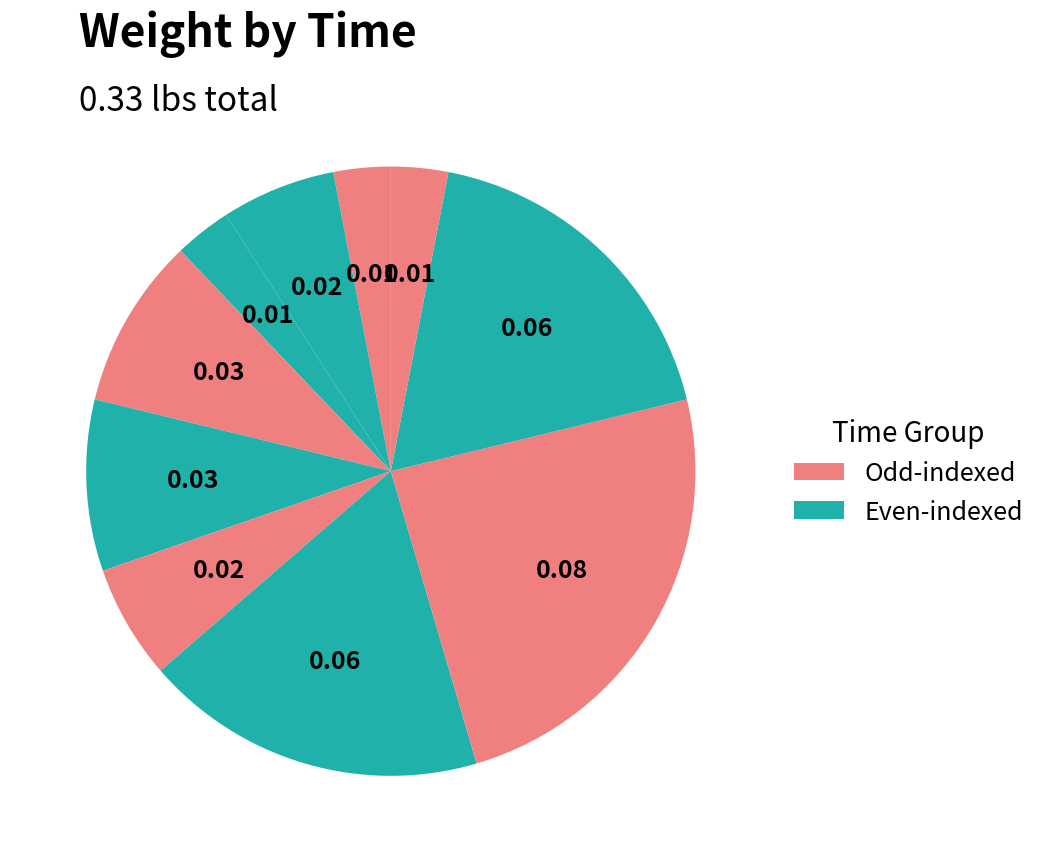

How many segments does this pie chart have?

10